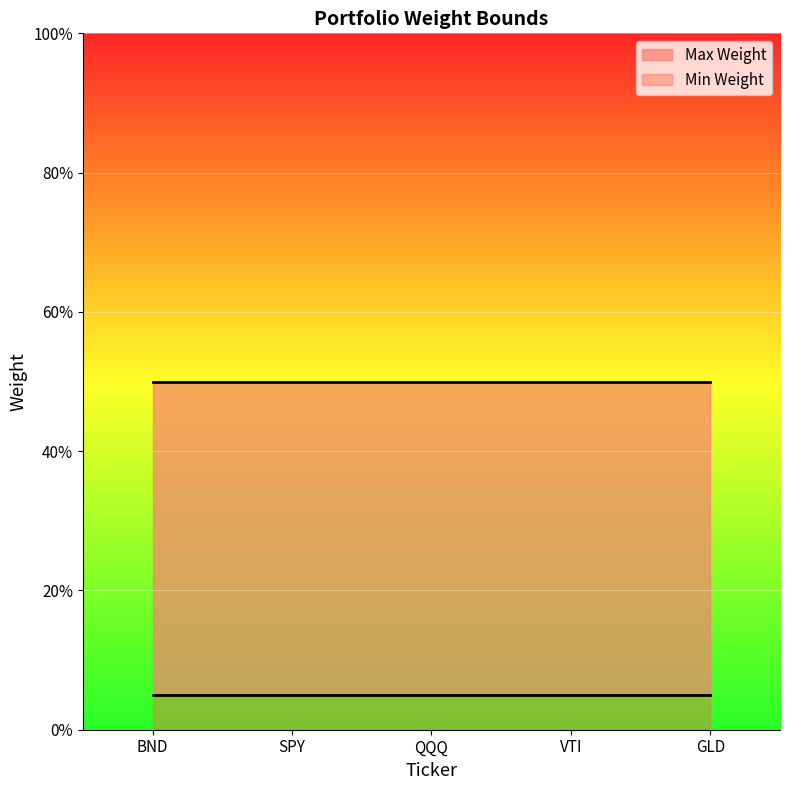

Count the number of categories in the chart.

5